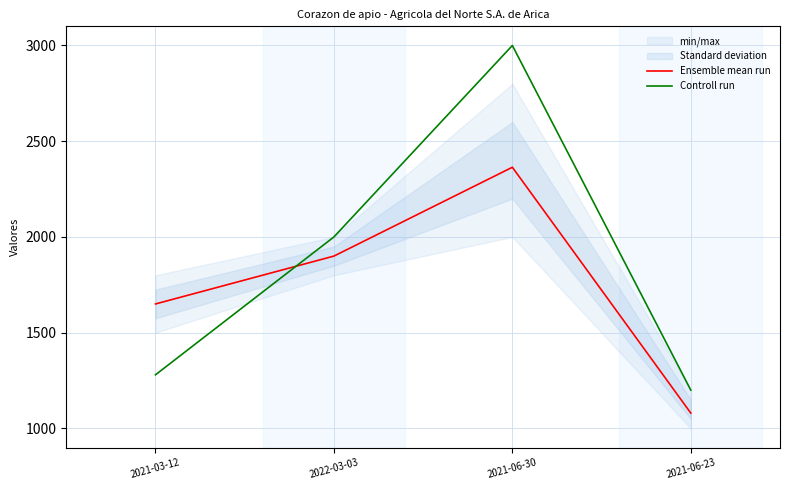

How many Ensemble mean run values are between 1650 and 2364?

3